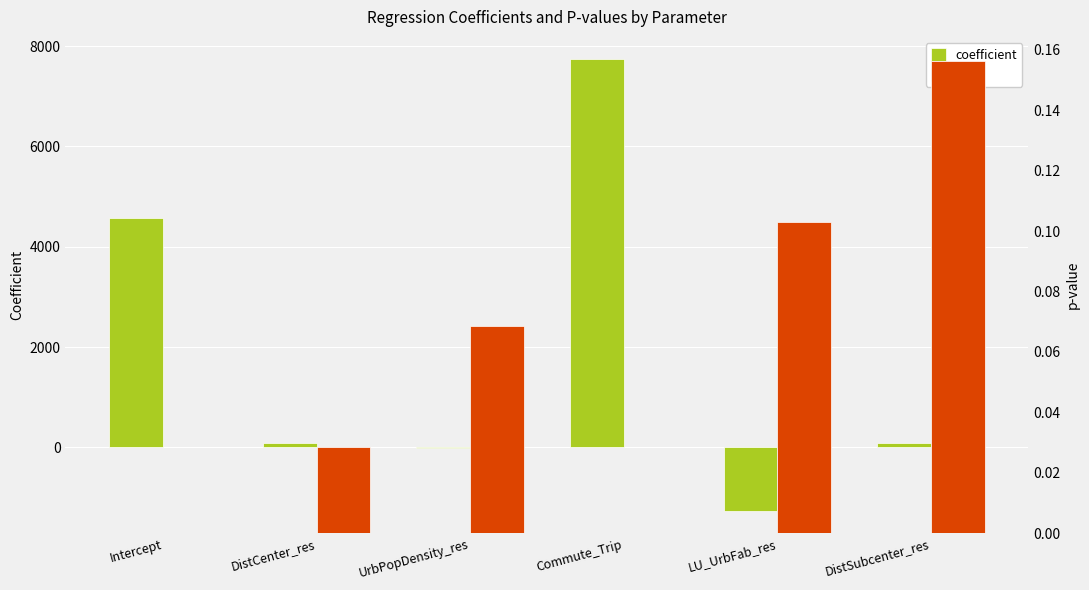

True or false: coefficient has a value of -2090.8 at LU_UrbFab_res.

False